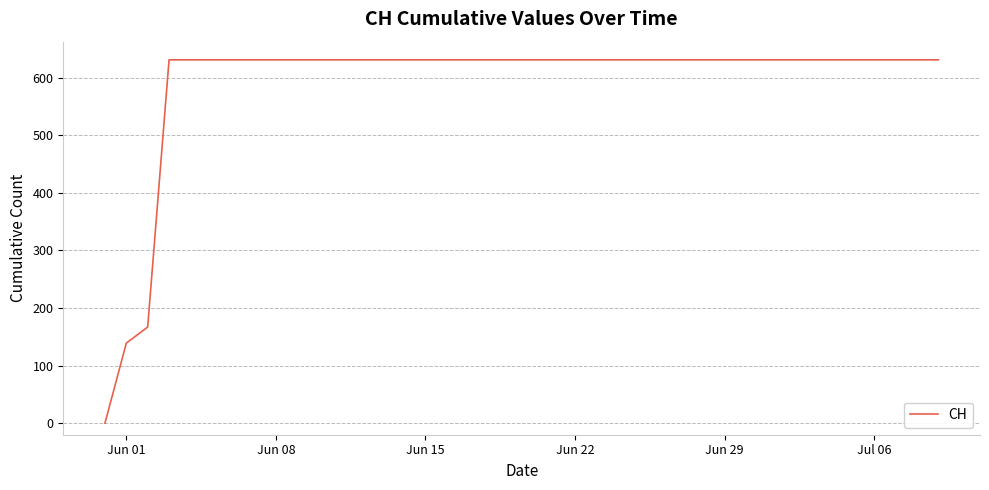

What is the difference between the maximum and second lowest values?

492